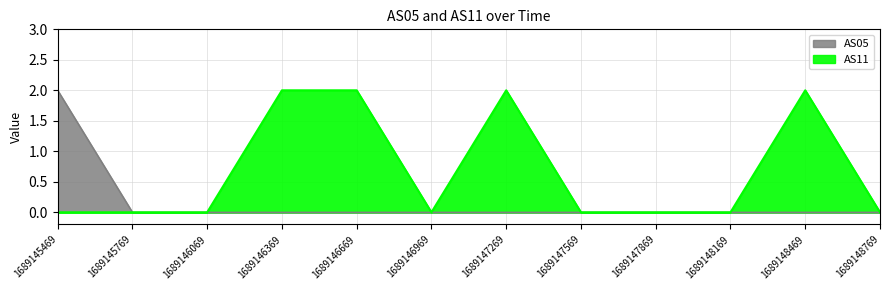

Is it true that AS05 equals 0 at 1689147569?

True